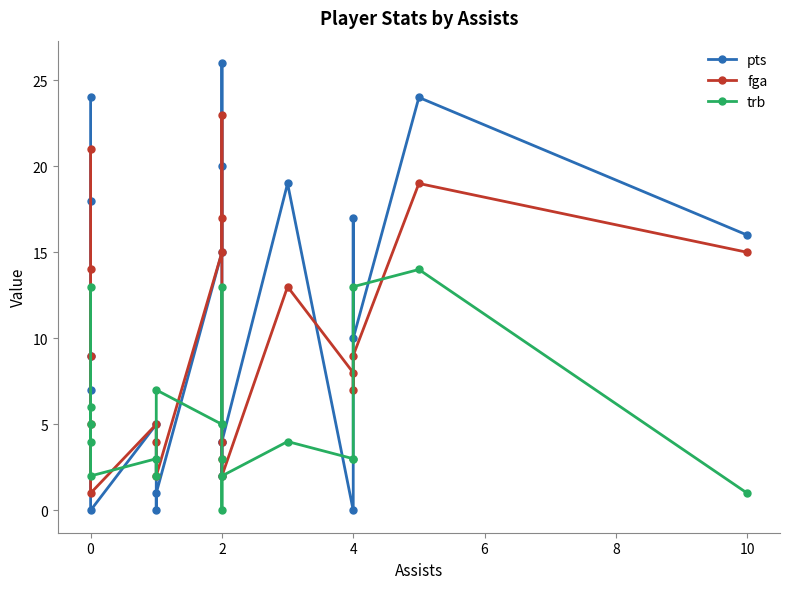

What is the average value of the pts series?

11